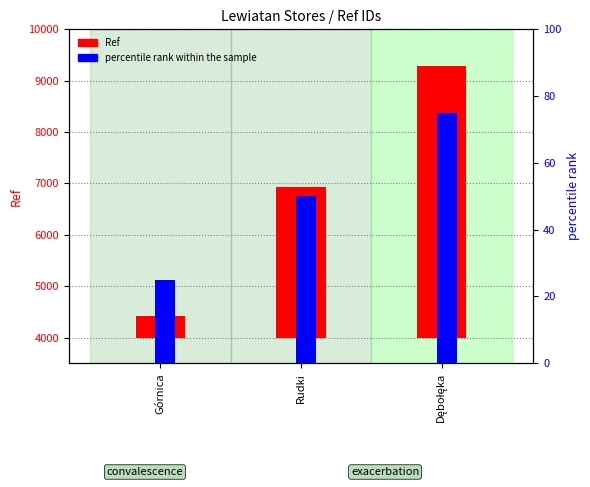

What is the smallest value displayed?

25